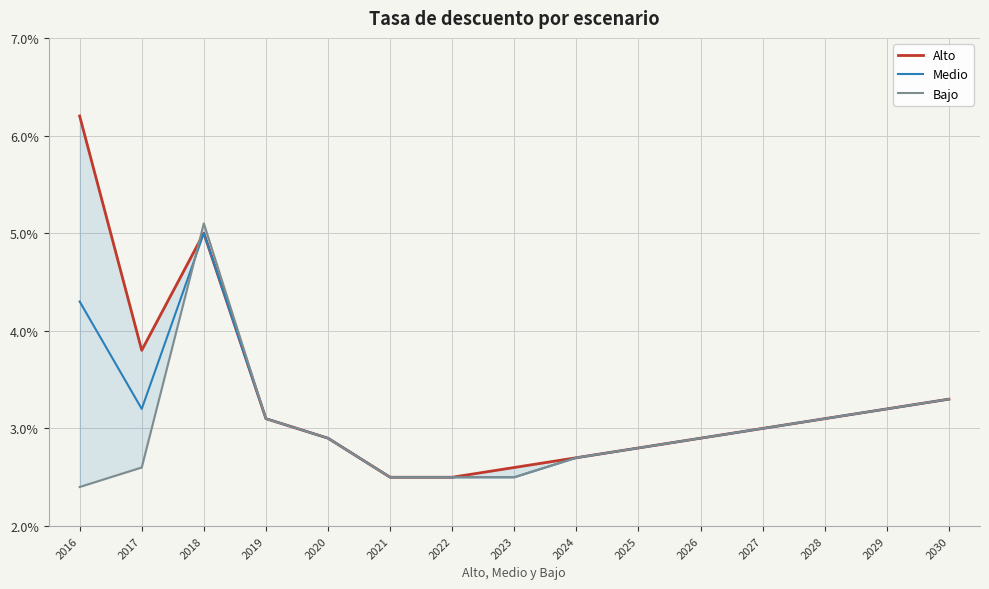

At how many categories does at least one series exceed 0?

15